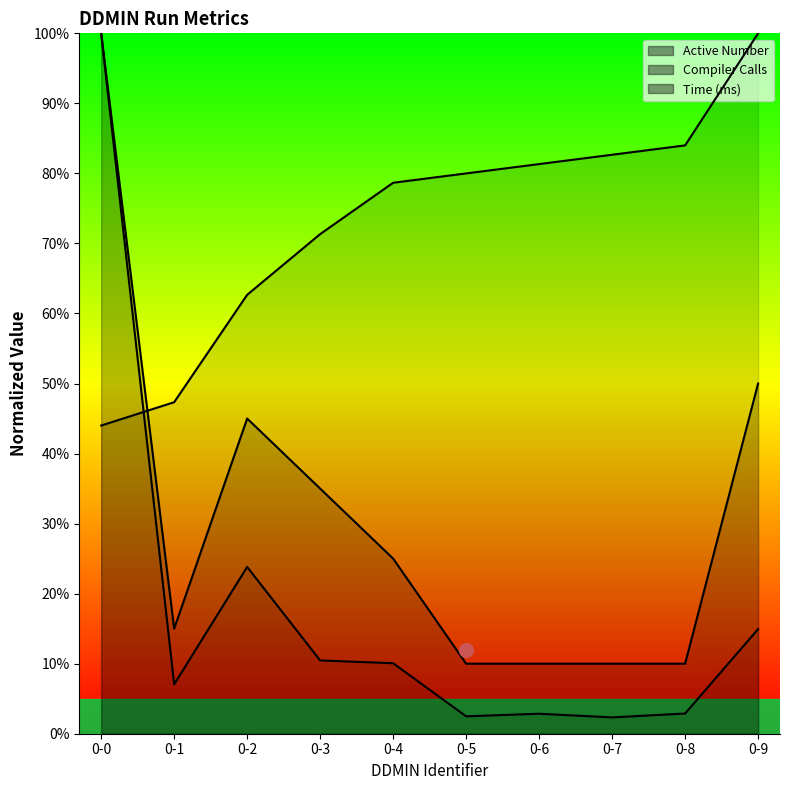

Is the value of Compiler Calls at 0-3 greater than the value of Time (ms) at 0-1?

Yes